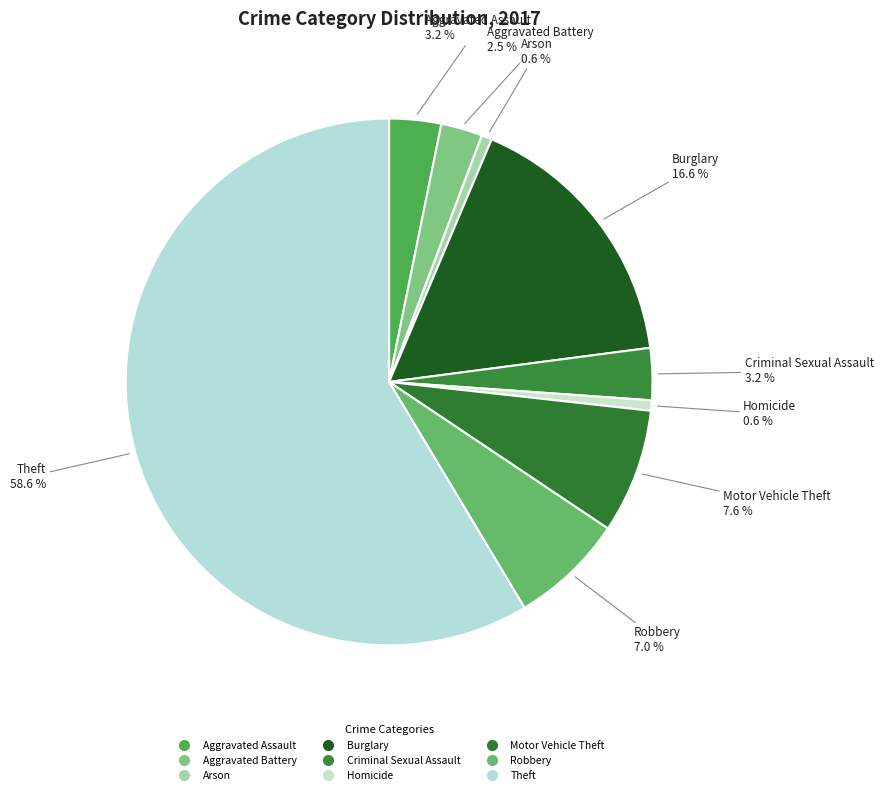

Count the number of slices in the pie.

9